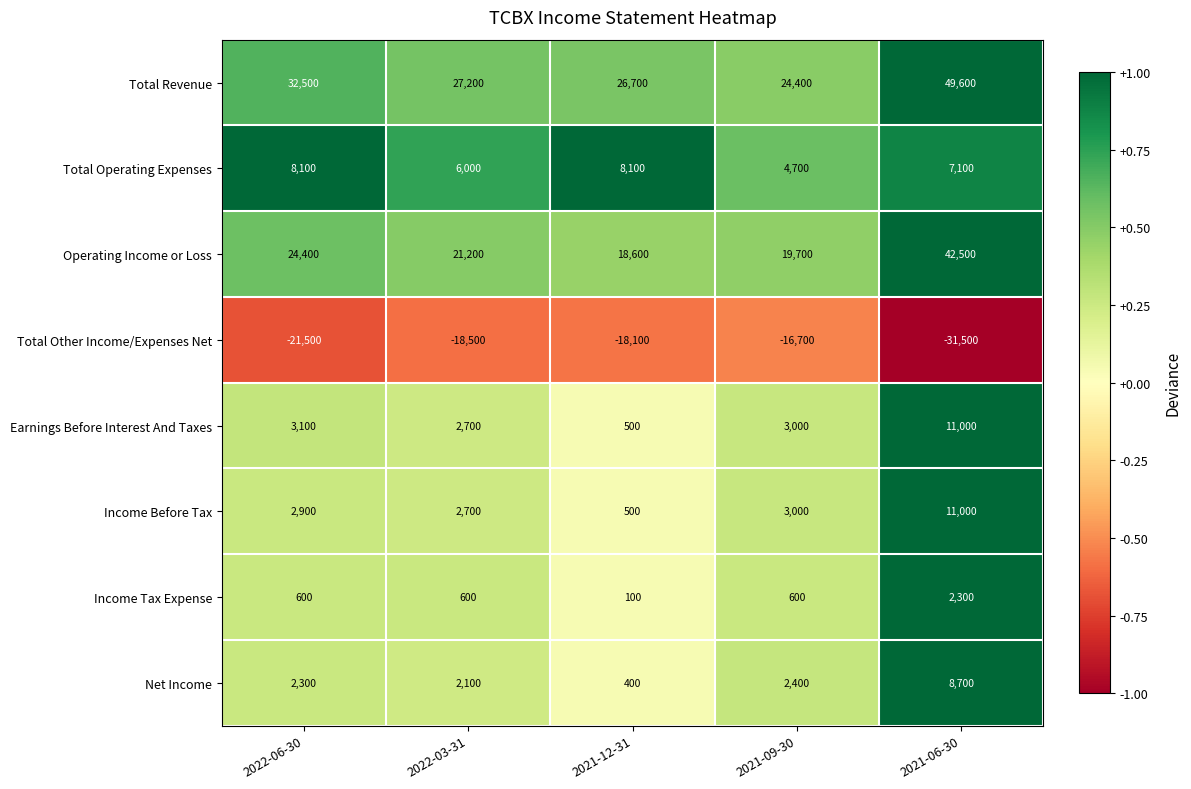

List the labels in order of Total Other Income/Expenses Net value, smallest first.

2021-06-30, 2022-06-30, 2022-03-31, 2021-12-31, 2021-09-30